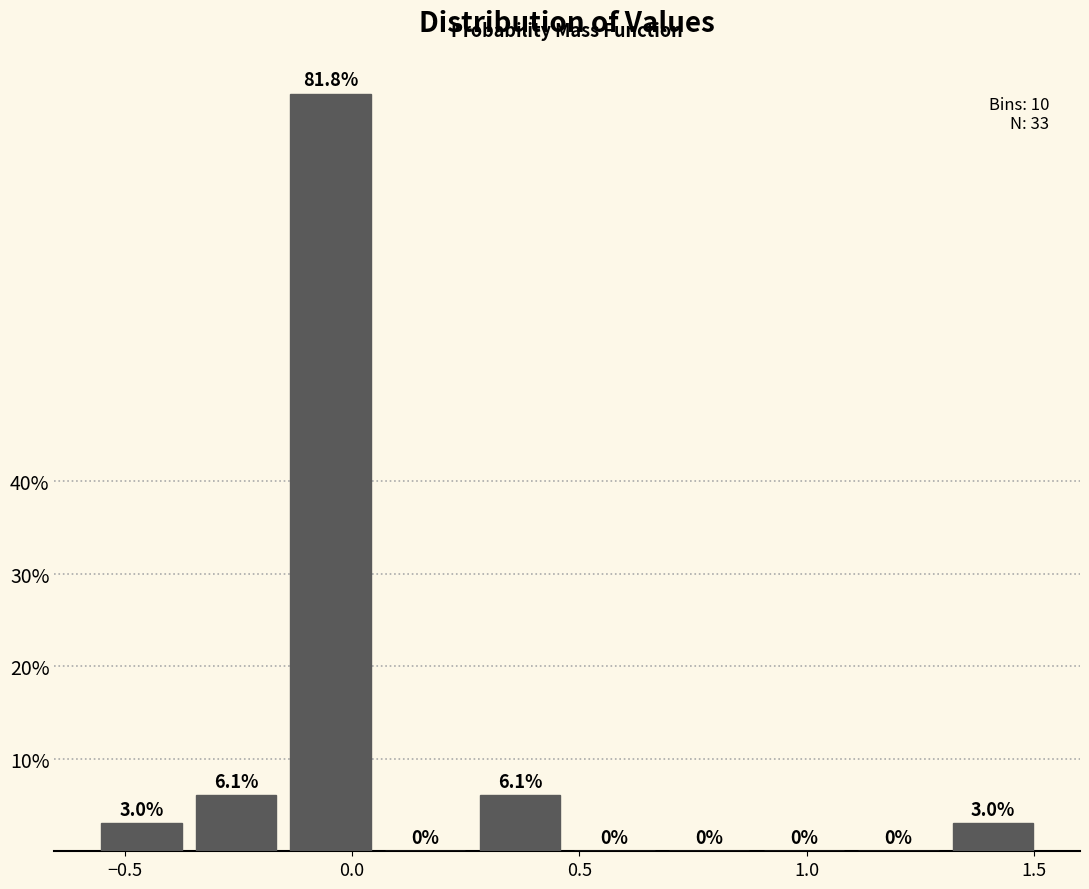

Reading left to right, transcribe this chart: for each bar, give the range it covers on the x-axis and its height. The bar edges are not printed on the chart, so give them approximately, as read against the axis.

-0.55 to -0.35: 3.0
-0.35 to -0.15: 6.1
-0.15 to 0.05: 81.8
0.05 to 0.25: 0.0
0.25 to 0.45: 6.1
0.45 to 0.70: 0.0
0.70 to 0.90: 0.0
0.90 to 1.10: 0.0
1.10 to 1.30: 0.0
1.30 to 1.50: 3.0